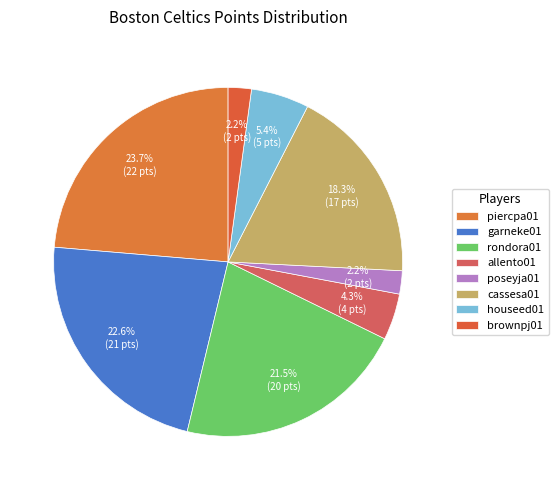

The cassesa01 slice represents 32% of the pie. True or false?

False